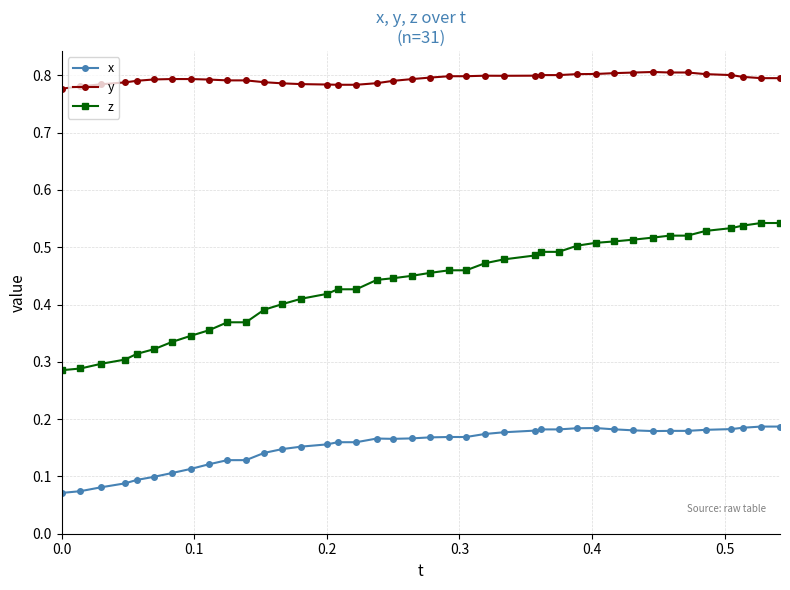

List the series in order of their overall mean, lowest first.

x, z, y